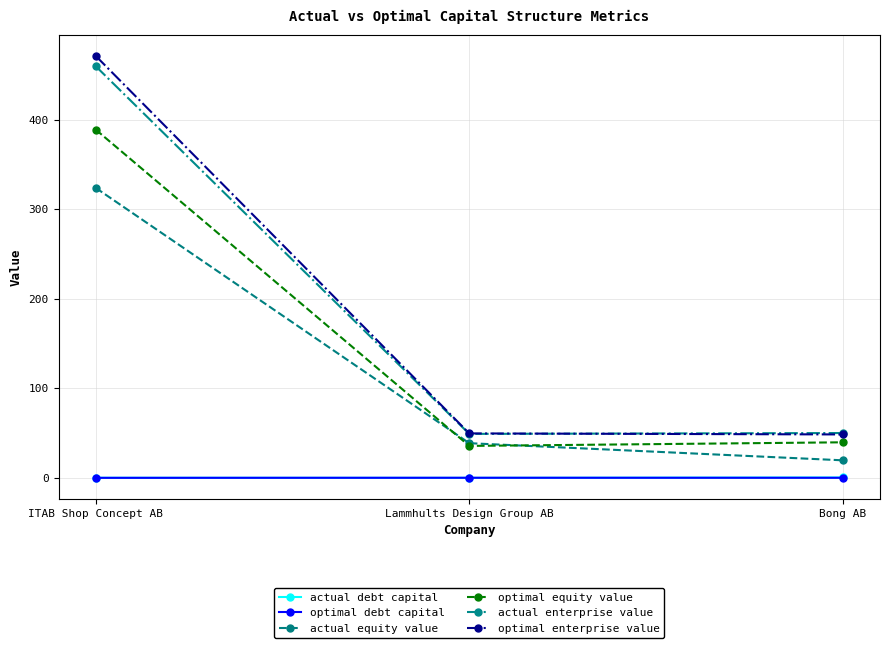

What is the label of the 1st point from the left?

ITAB Shop Concept AB